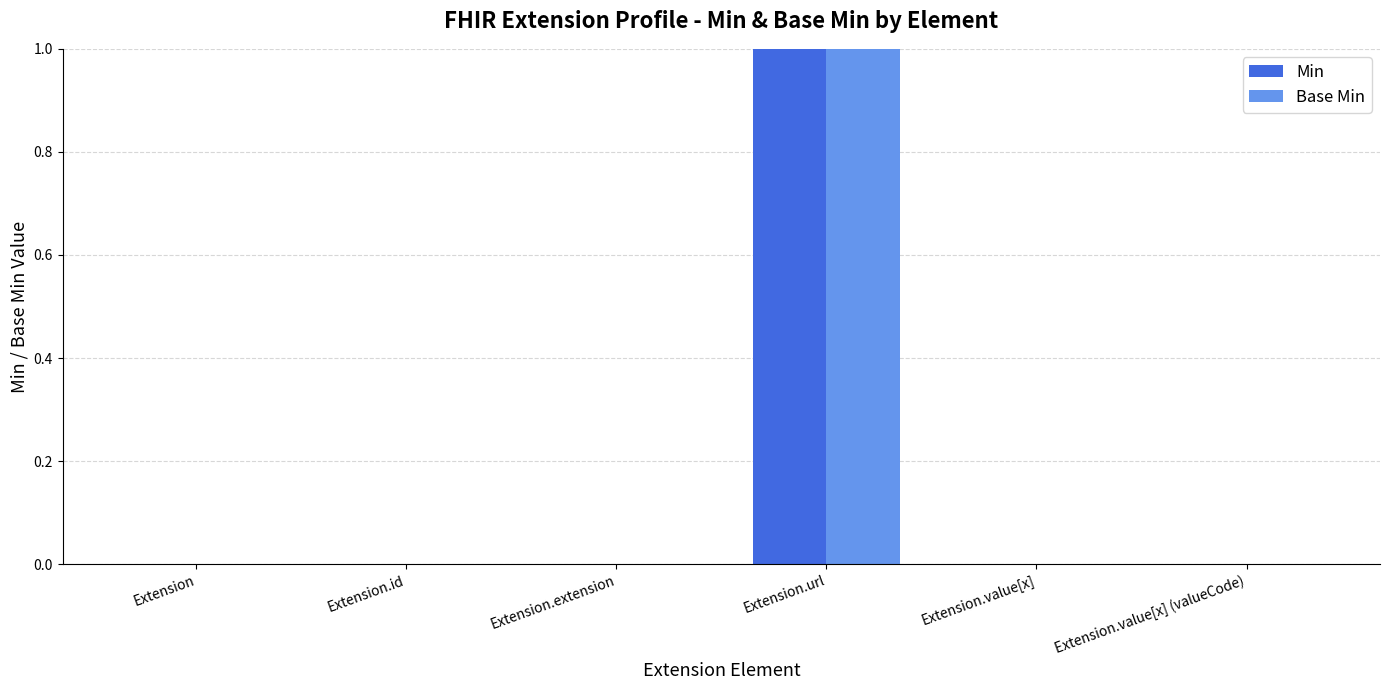

At which category is the sum across all series the highest?

Extension.url